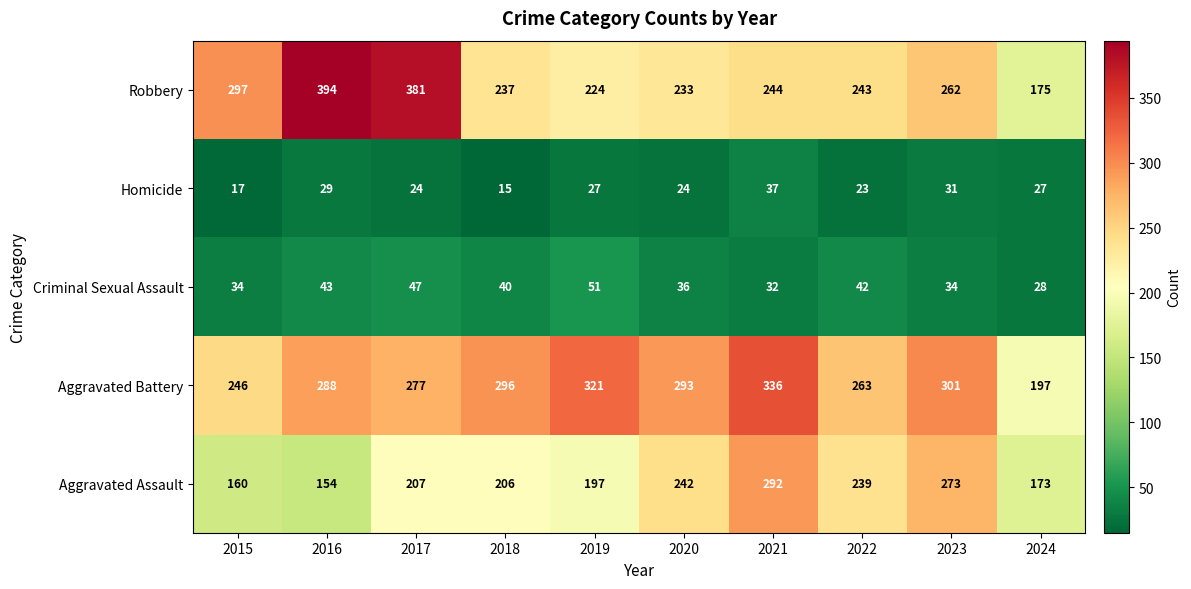

What is the sum of all Aggravated Battery values?

2818